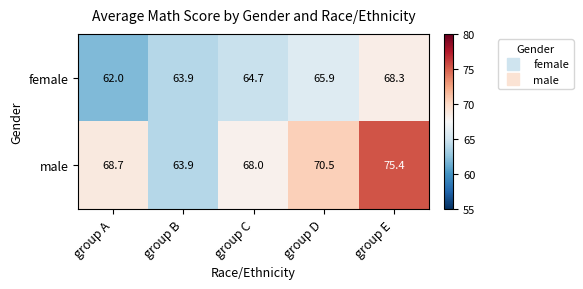

Count the number of data series in this chart.

2